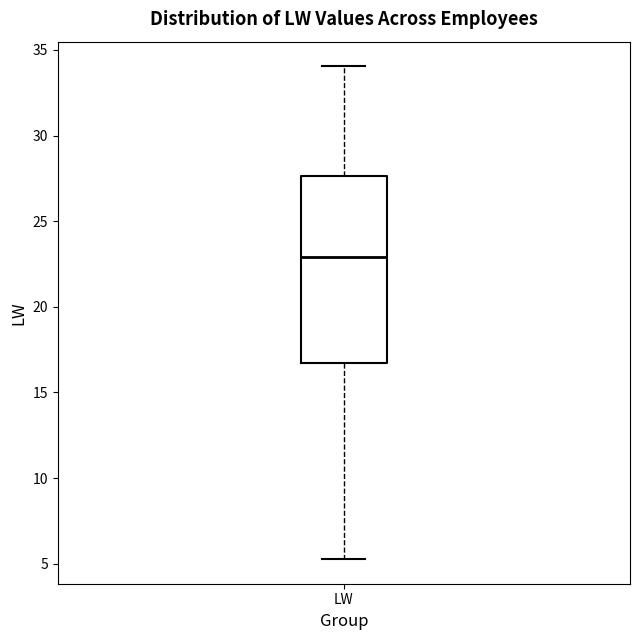

Read this box plot against the y-axis: the position of the median line, the range covered by the box, and the ends of both whiskers. The values are not printed on the chart, so give them approximately, as read against the axis.

median 23.0, box 16.5 to 27.5, whiskers 5.5 to 34.0